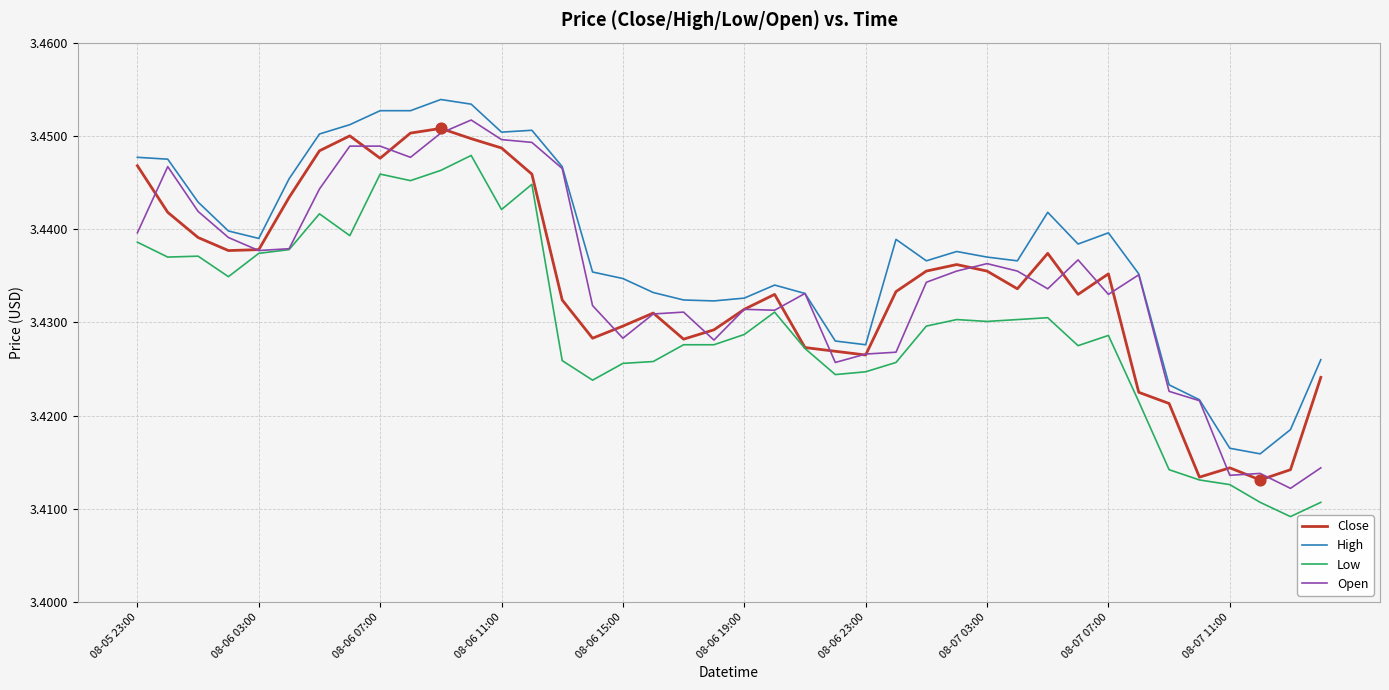

Which series has the largest total across all categories?

High